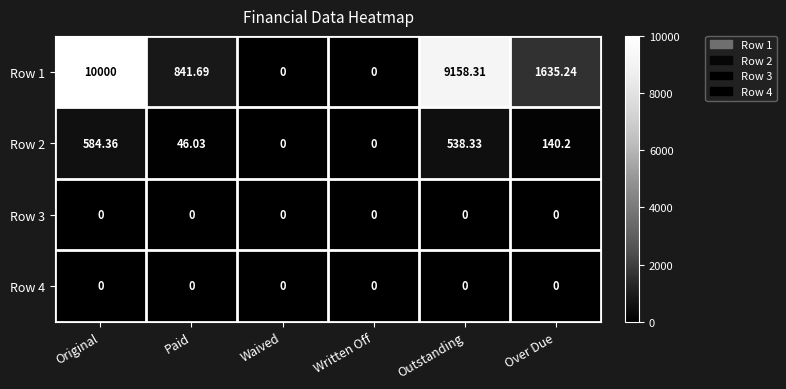

At which category is the sum across all series the highest?

Original